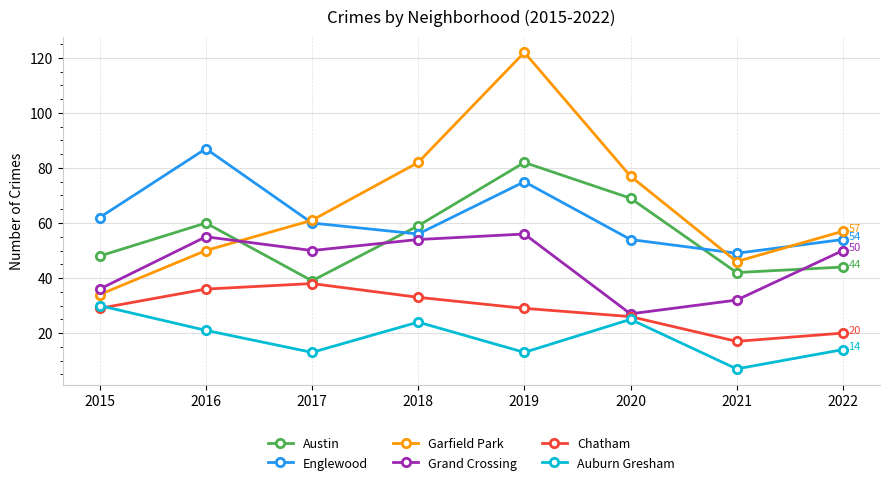

The Garfield Park series shows 15 at 2017. True or false?

False